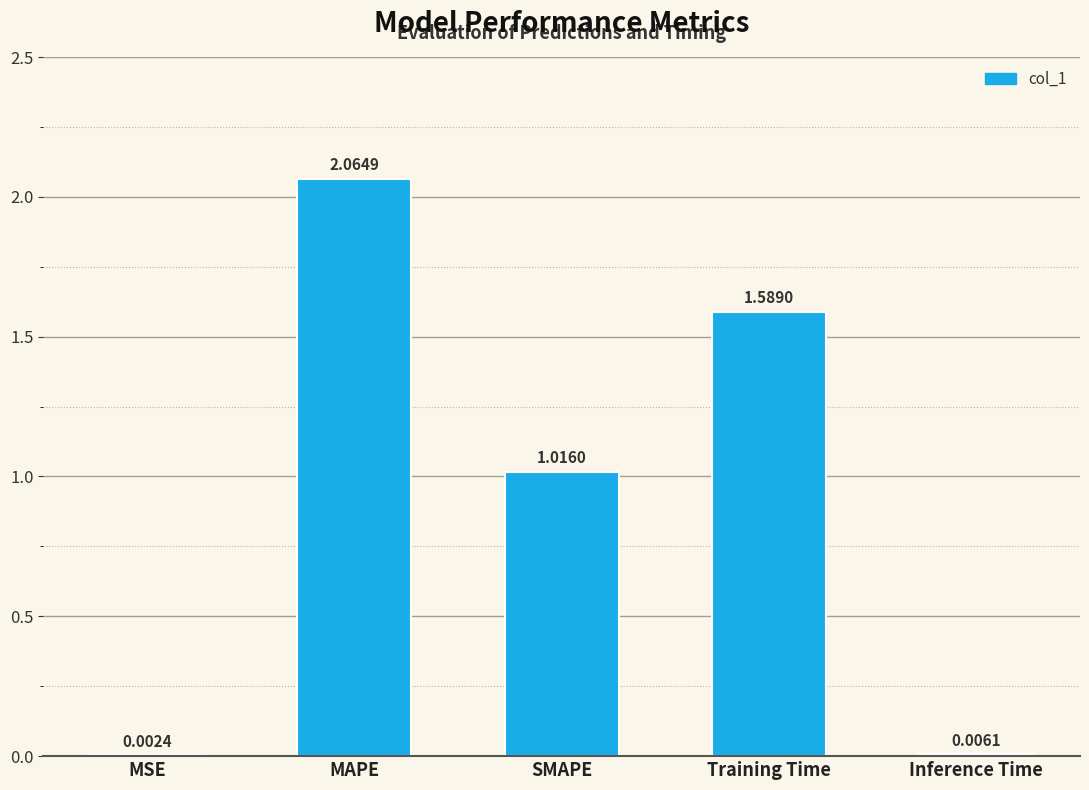

What is the average value?

0.9